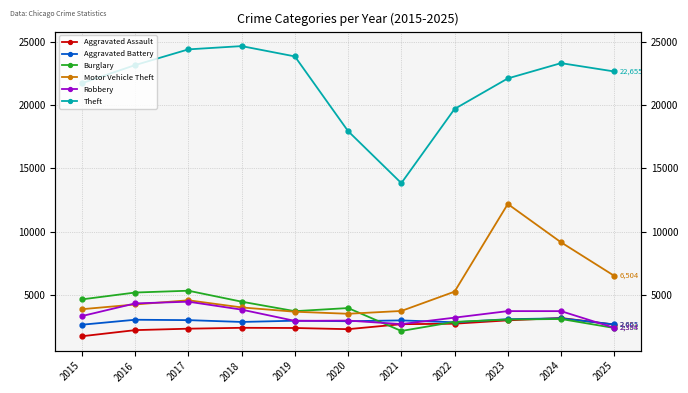

What is the difference between the maximum and minimum values in the Theft series?

10829